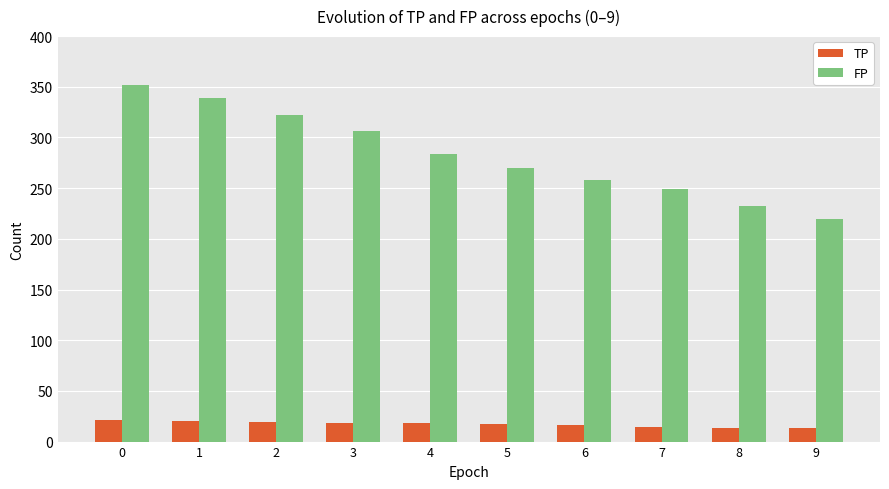

What is the value of the TP bar at the 10th from the left?

13